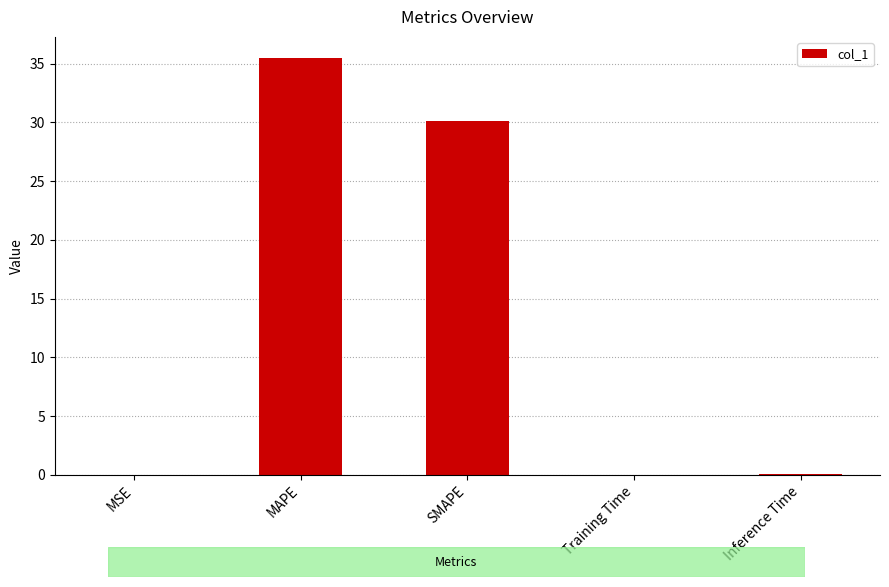

What is the greatest value displayed?

35.5